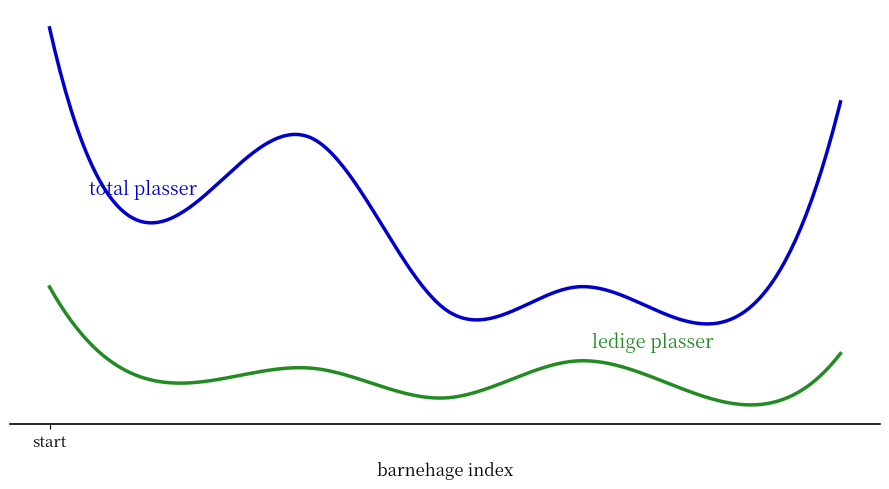

Does the chart display data point markers on the line(s)?

No